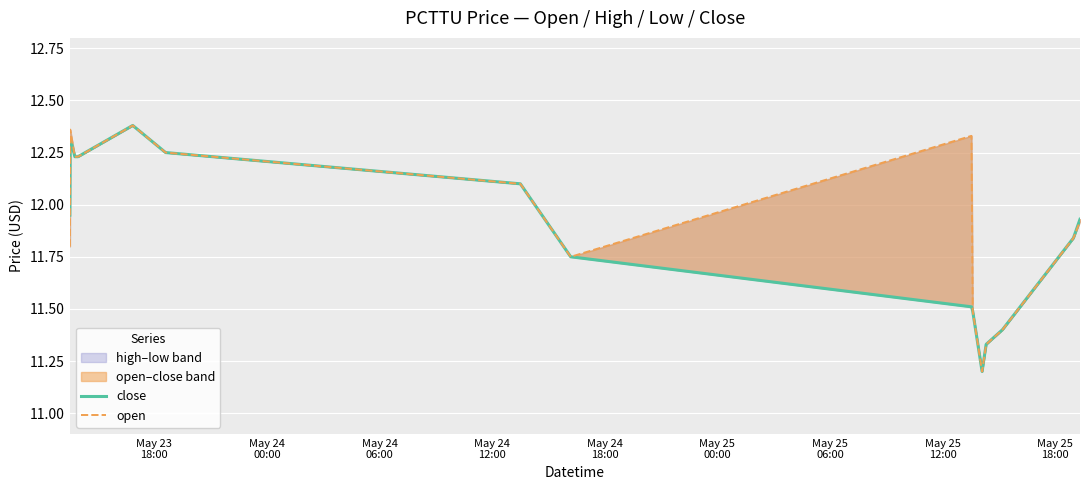

List the series in order of their overall mean, highest first.

open, close